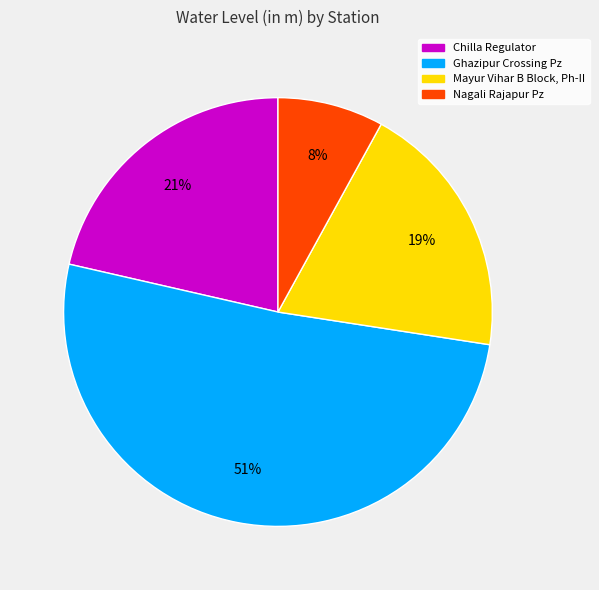

What percentage is the Chilla Regulator slice, to the nearest percent?

21%